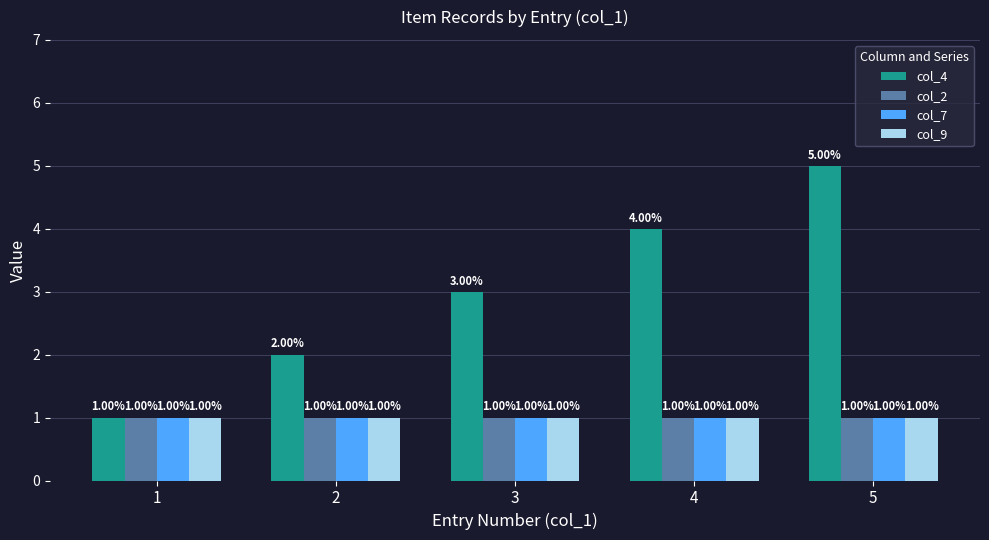

Reading left to right, extract all data points from this chart.

col_4: 1=1	2=2	3=3	4=4	5=5
col_2: 1=1	2=1	3=1	4=1	5=1
col_7: 1=1	2=1	3=1	4=1	5=1
col_9: 1=1	2=1	3=1	4=1	5=1